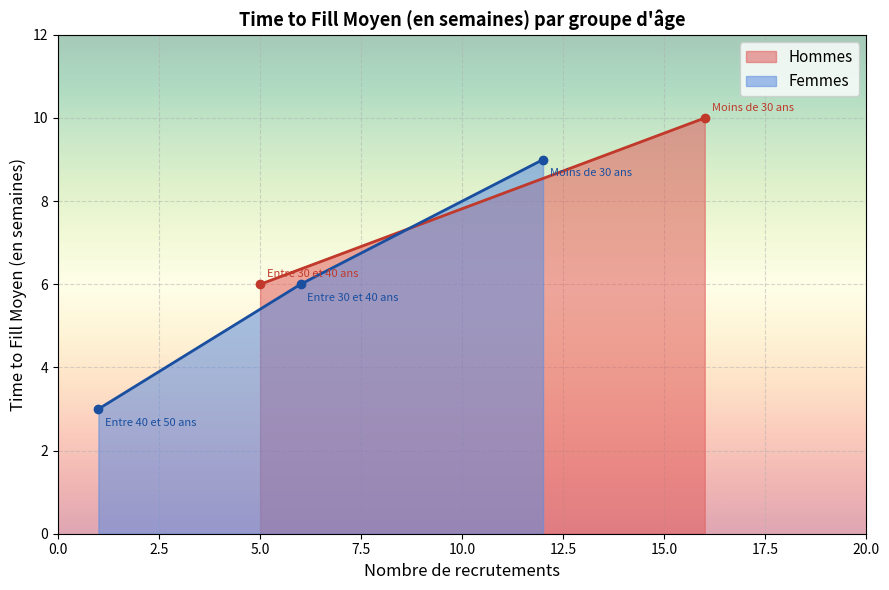

What is the value of the Femmes point at the 1st from the left?

3